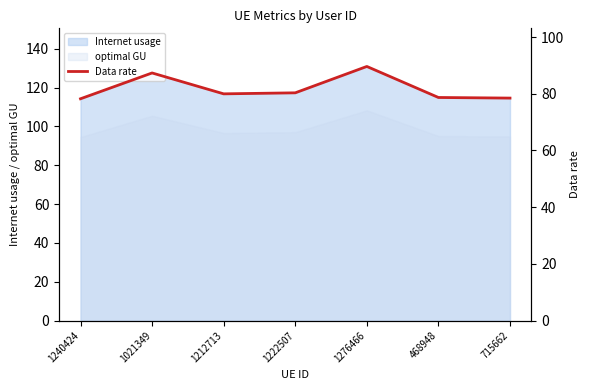

At which category does the data reach its first local peak?

1021349